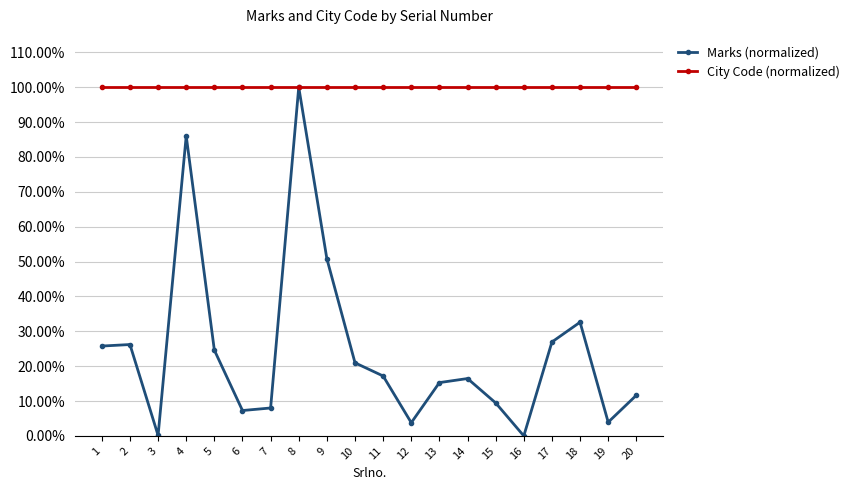

What are all the series names shown in the legend?

Marks (normalized), City Code (normalized)